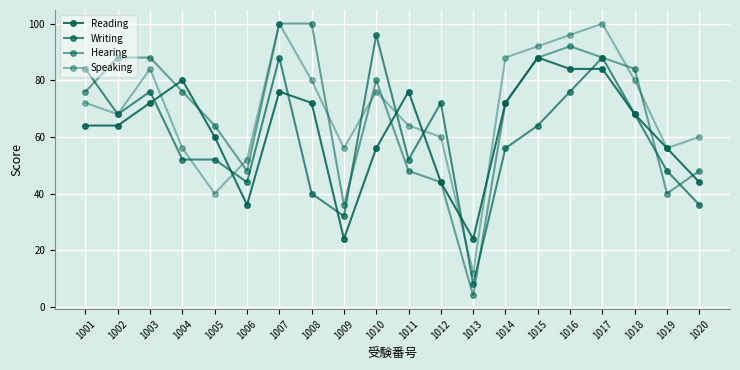

How many lines are shown in the chart?

4